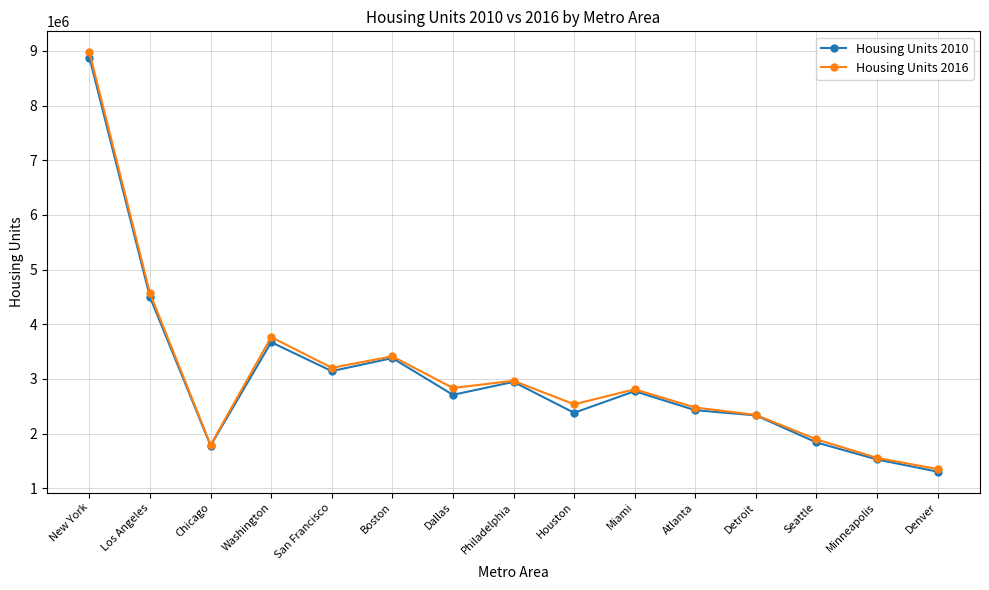

The value of Housing Units 2016 at Houston is 729921. True or false?

False